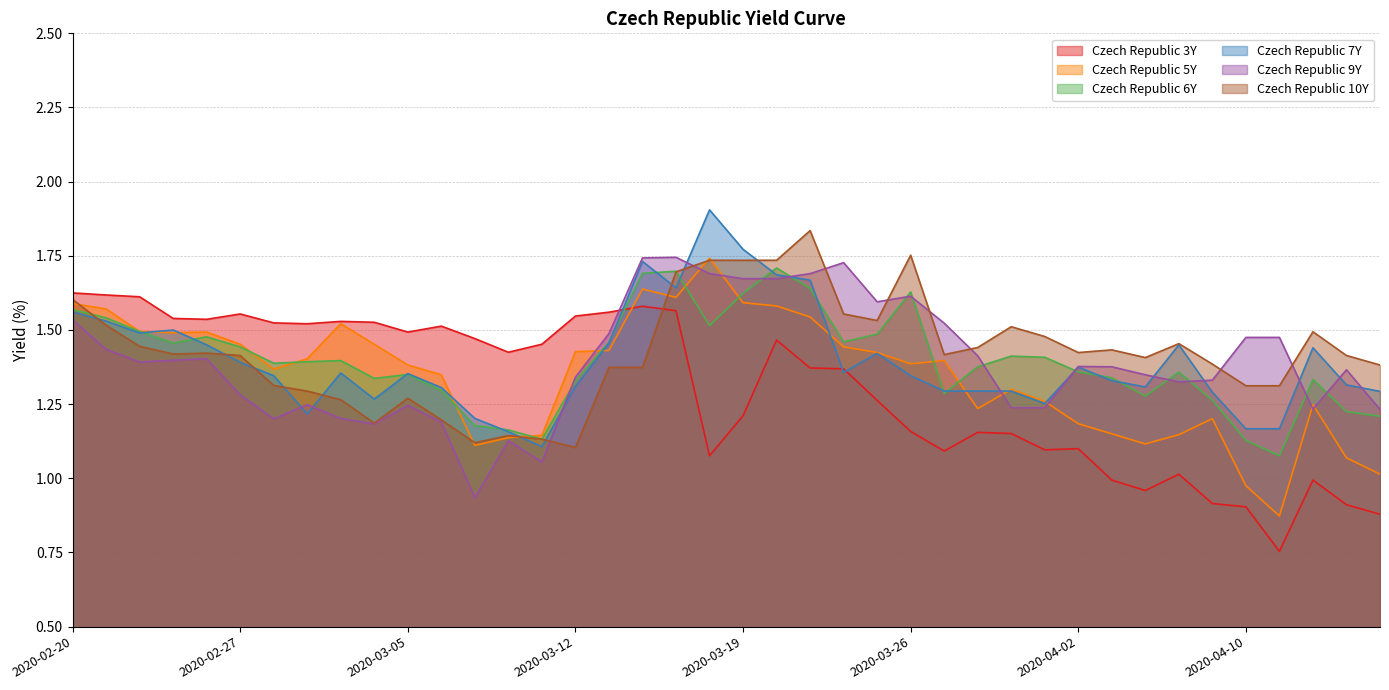

Read the Czech Republic 5Y value at 2020-04-14.

1.2